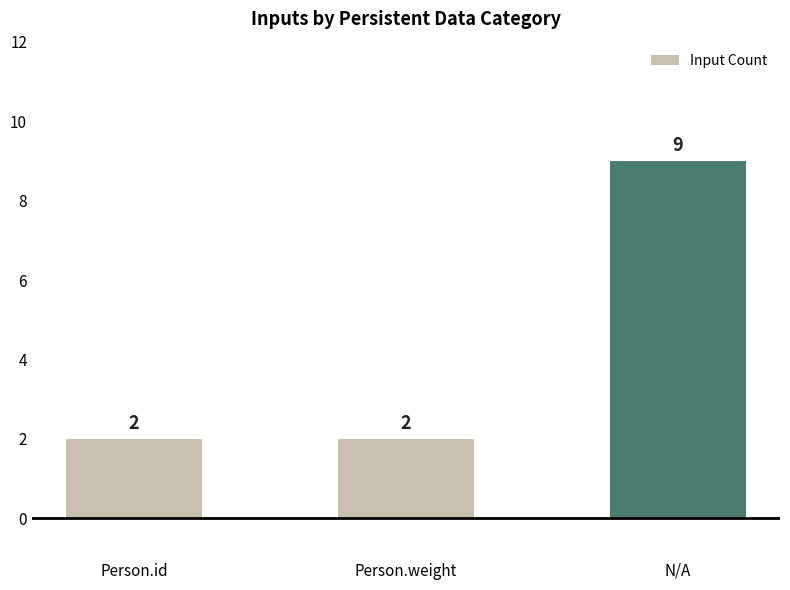

Read the value at Person.weight.

2